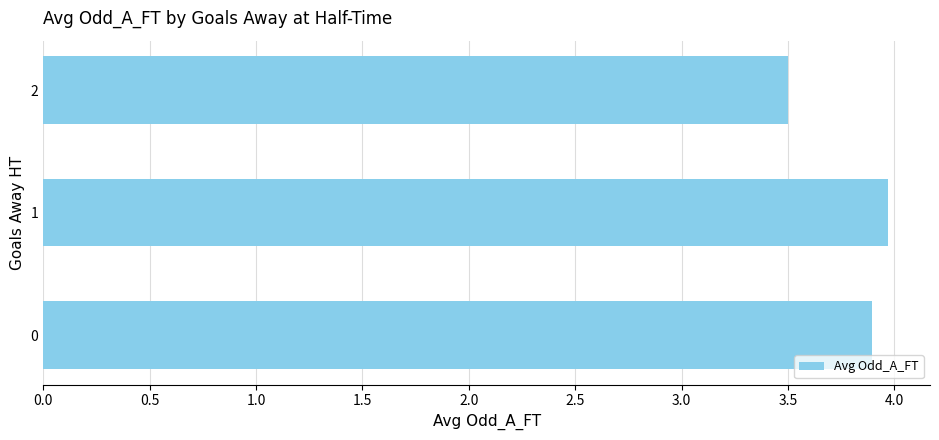

What is the difference between the maximum and minimum values?

0.5